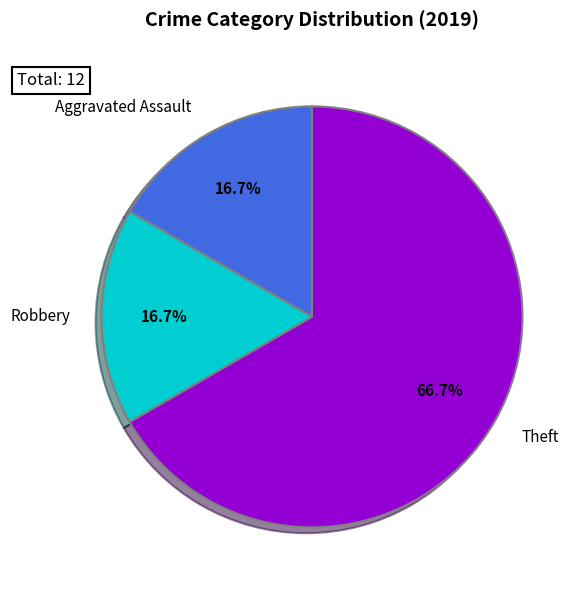

Which slice is the largest?

Theft